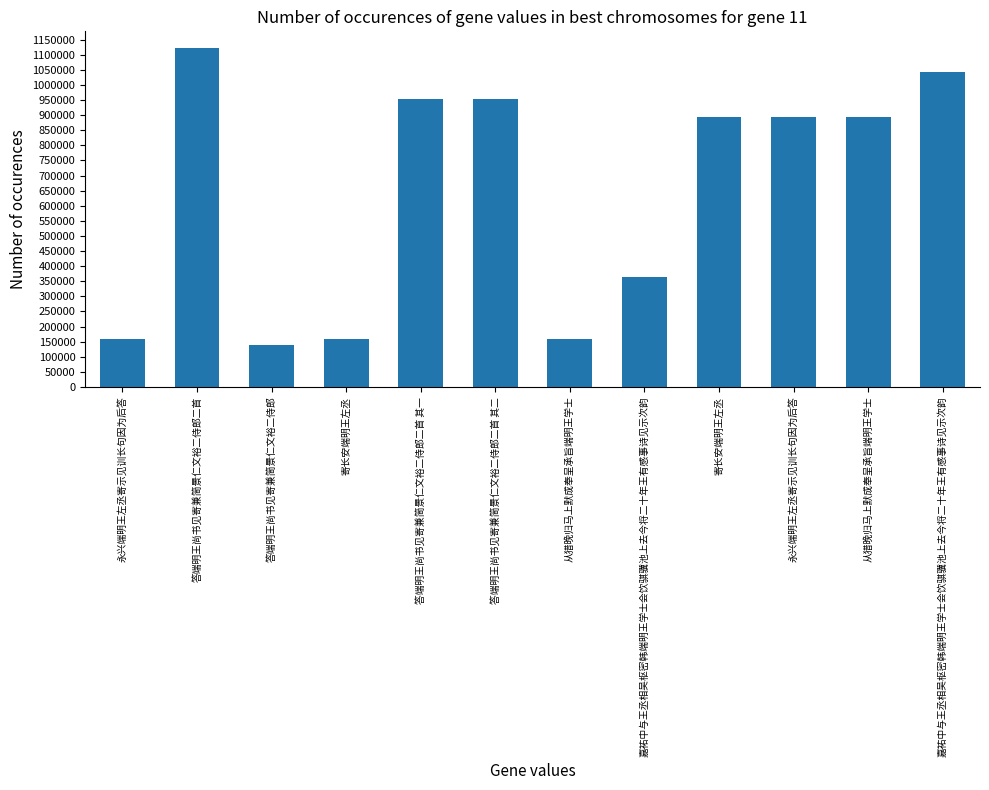

Reading left to right, extract all data points from this chart.

159609	1121388	137460	159017	953890	953889	159274	364601	894467	893976	893953	1043523